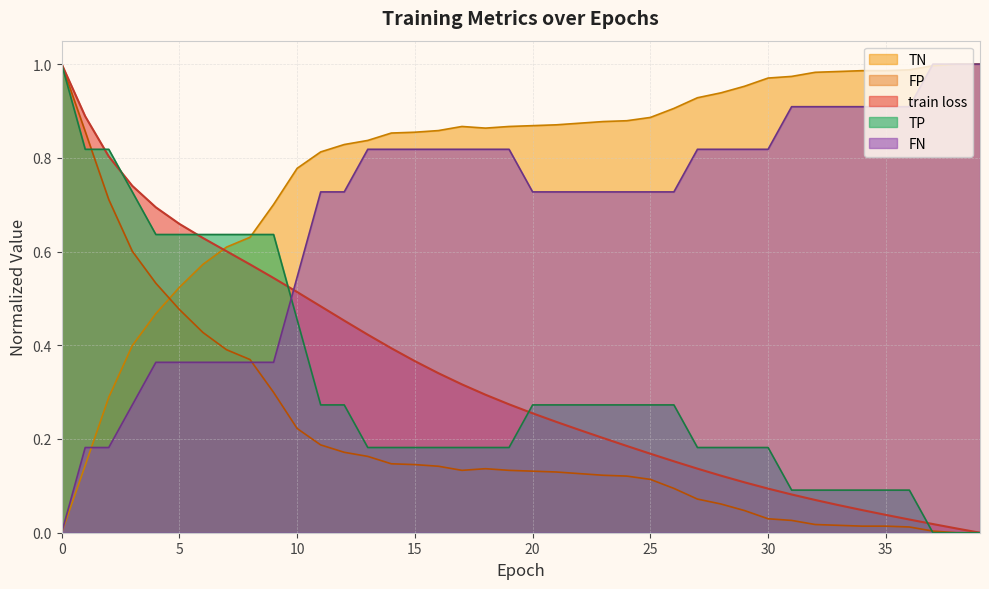

How many positive values does the train loss series have?

39